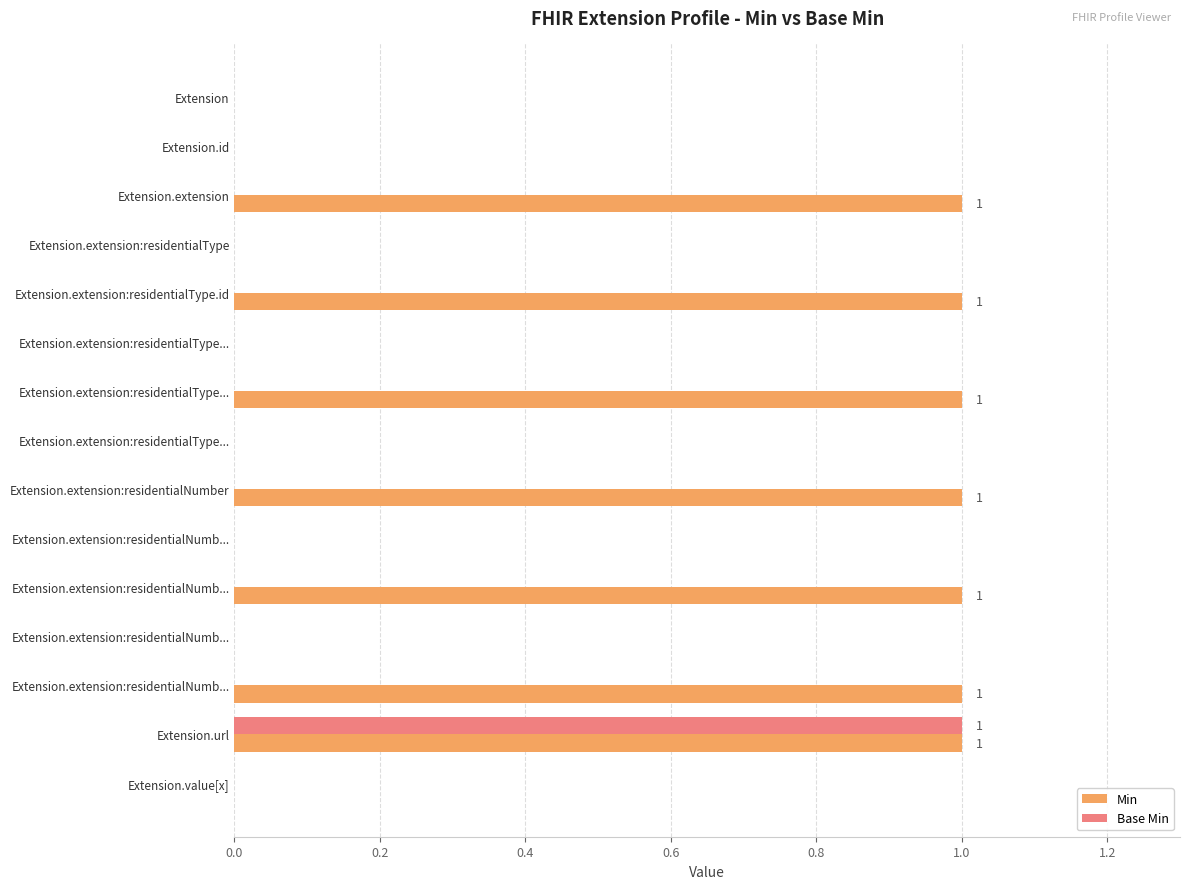

What are all the series names shown in the legend?

Min, Base Min